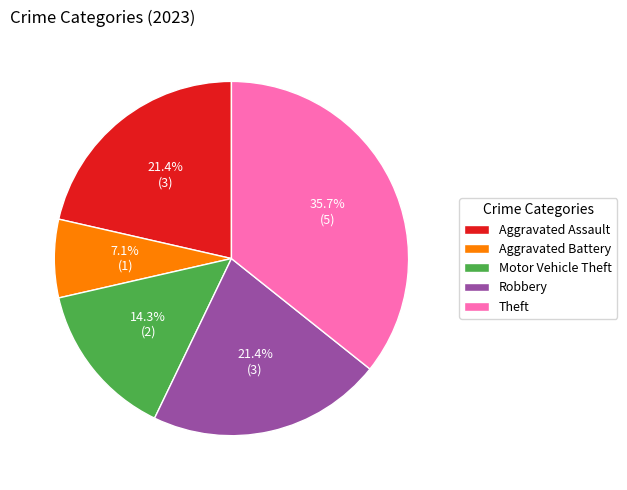

Is it true that Aggravated Battery is 12% of the pie?

False